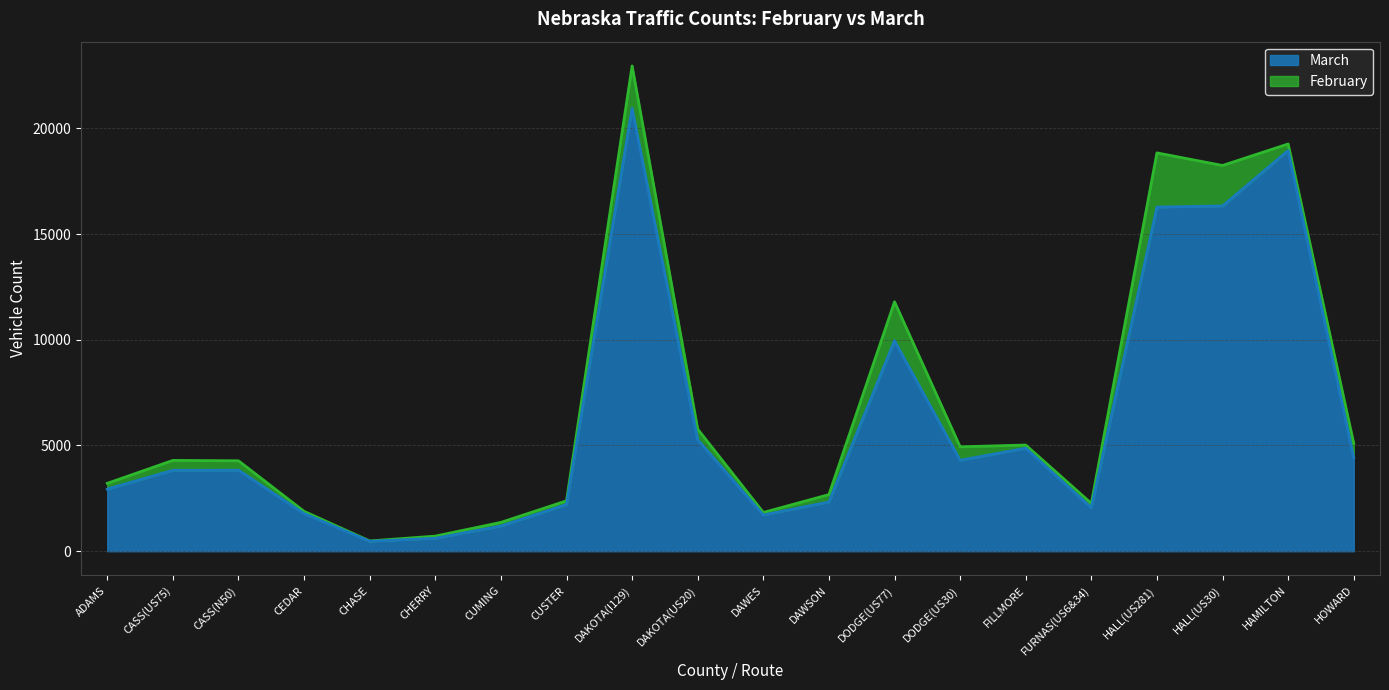

What is the difference between the maximum and minimum values in the February series?

22466